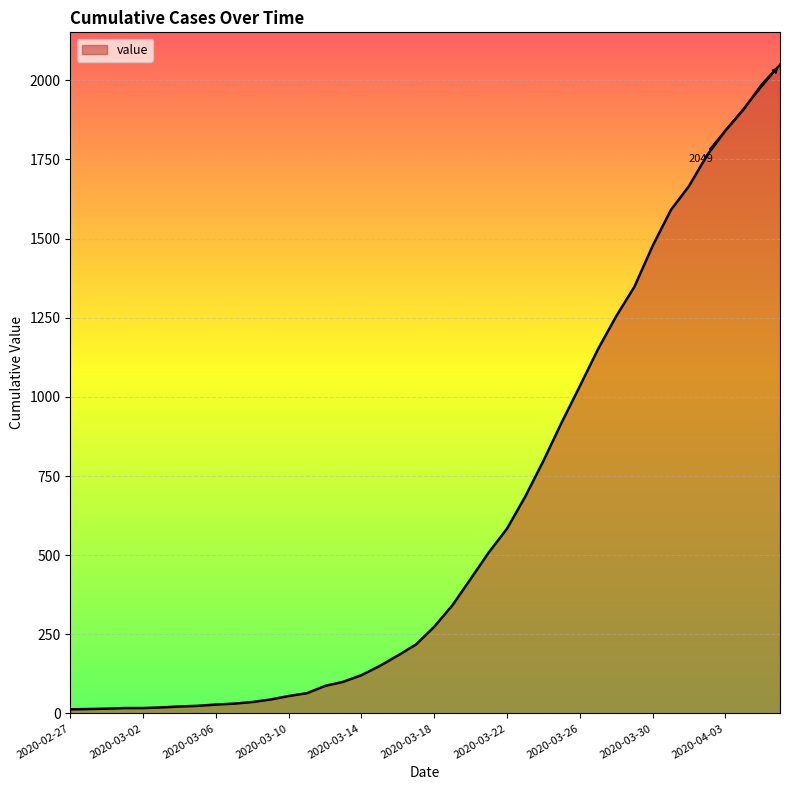

What is the maximum value shown in the chart?

2049